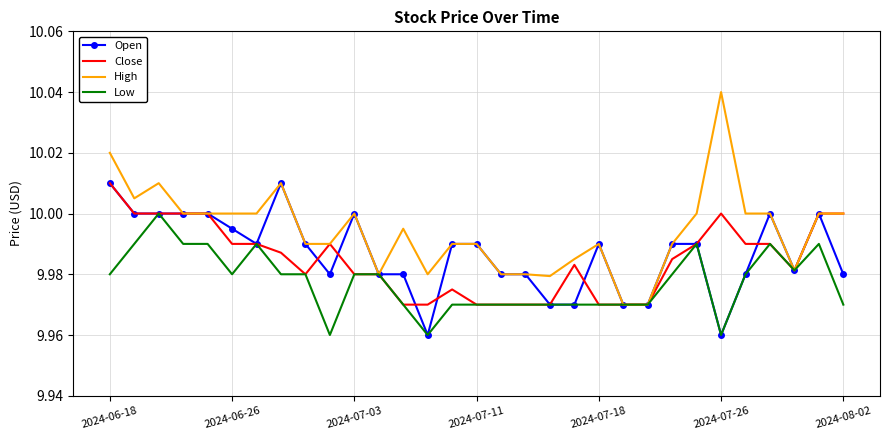

Which series has the largest total across all categories?

High